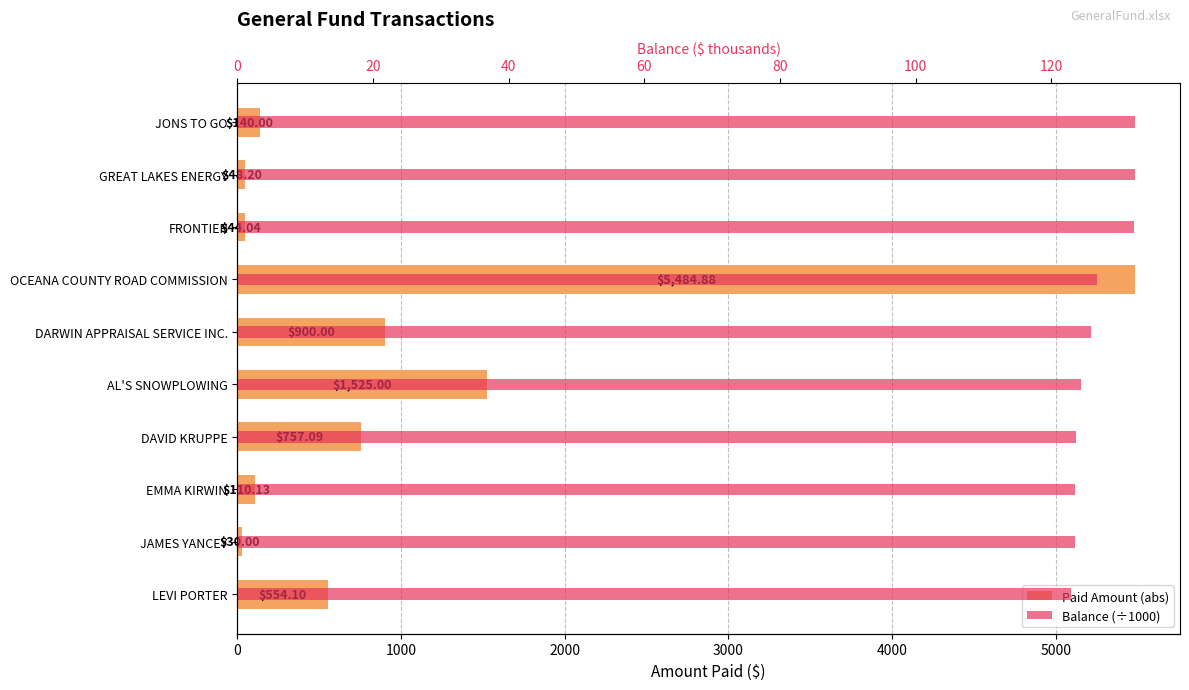

How many groups of bars are there?

10